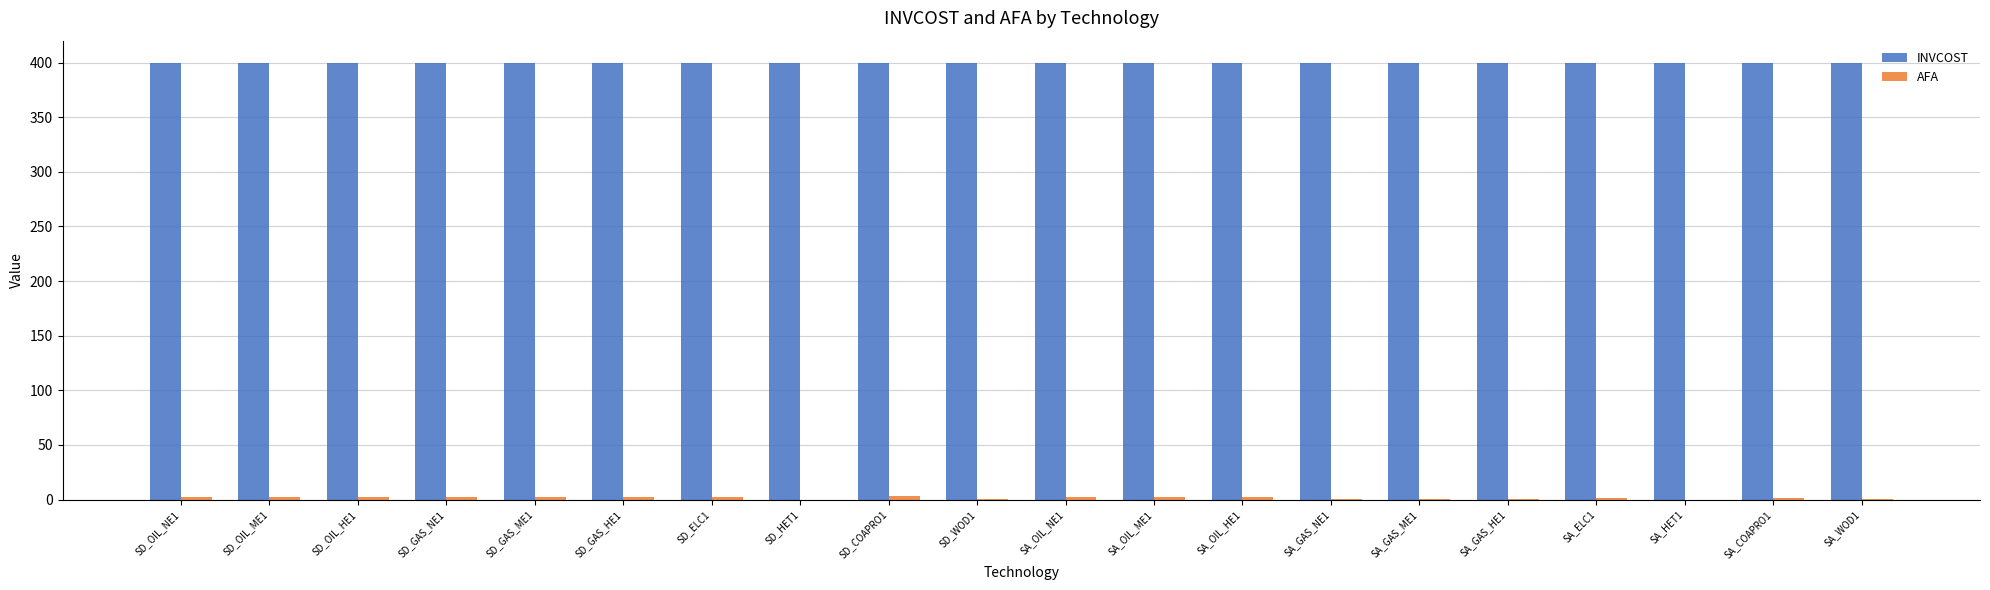

What is the sum of all INVCOST values?

8000.0